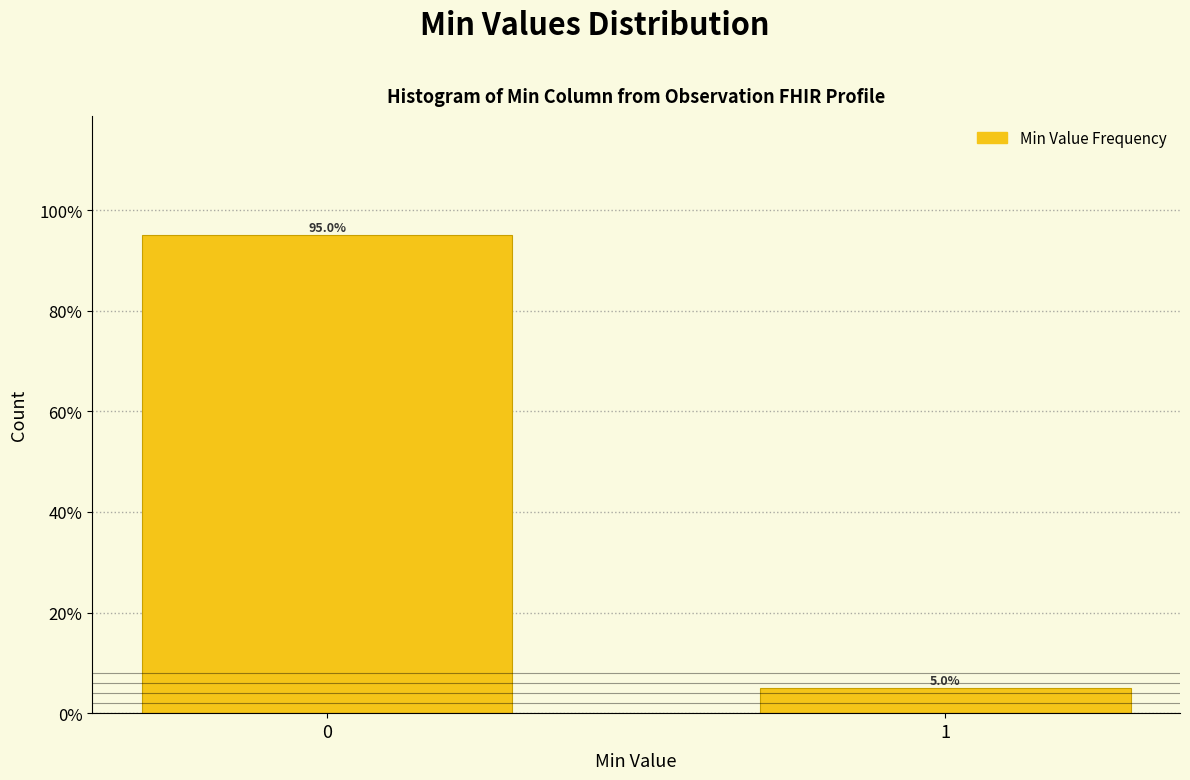

Reading left to right, what are all the values shown in this chart?

95	5